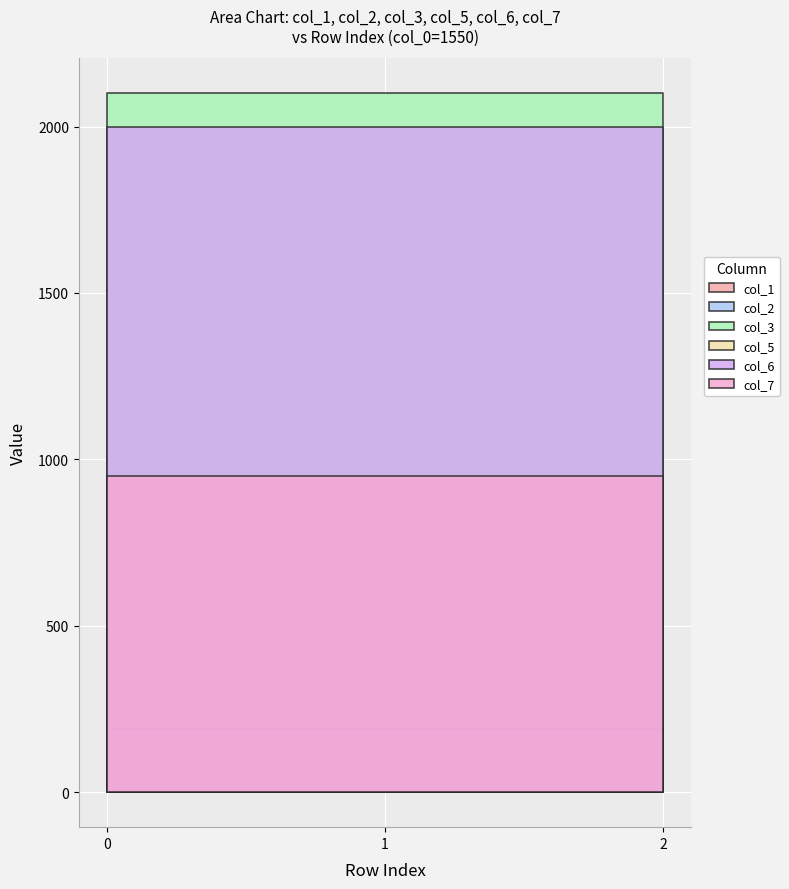

What is the difference between the highest and lowest values at 1550?

2093